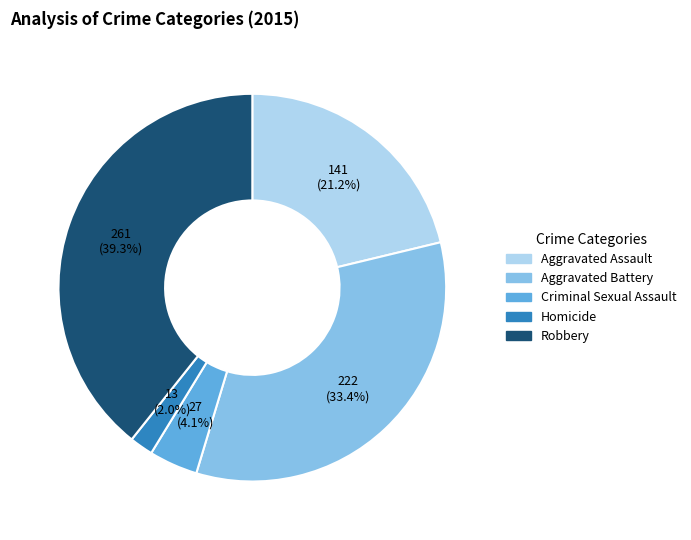

To the nearest percent, what portion does Aggravated Battery represent?

33%